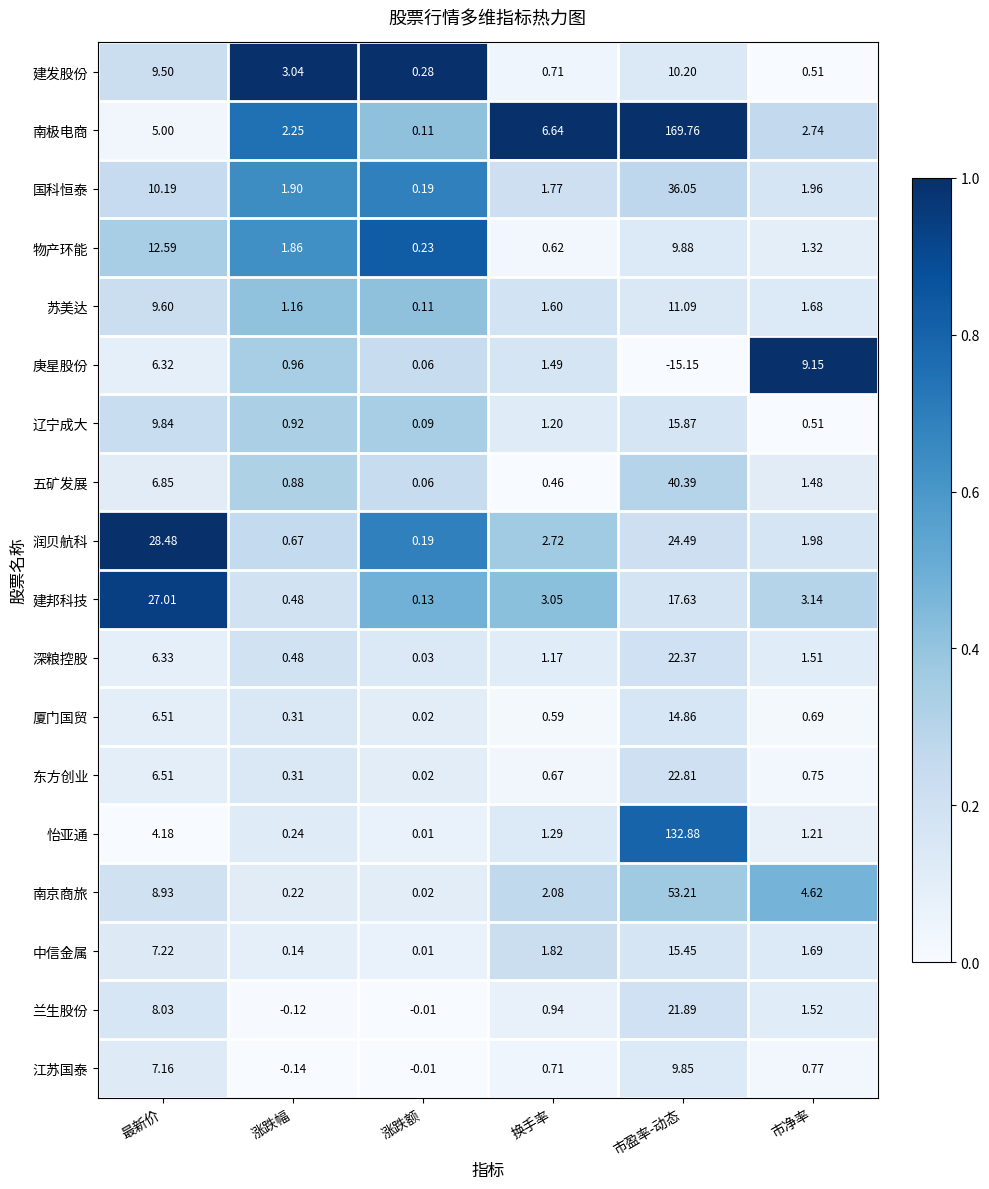

Rank the categories by 东方创业 value from highest to lowest.

市盈率-动态, 最新价, 市净率, 换手率, 涨跌幅, 涨跌额